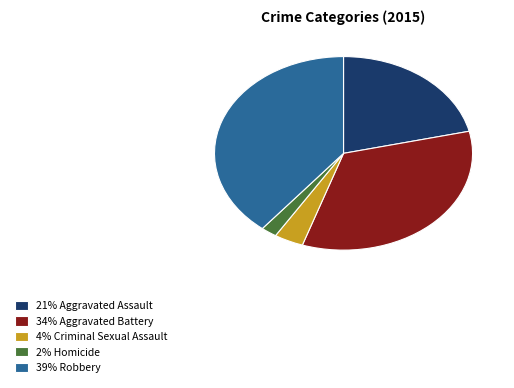

Rank the categories by value from lowest to highest.

2% Homicide, 4% Criminal Sexual Assault, 21% Aggravated Assault, 34% Aggravated Battery, 39% Robbery